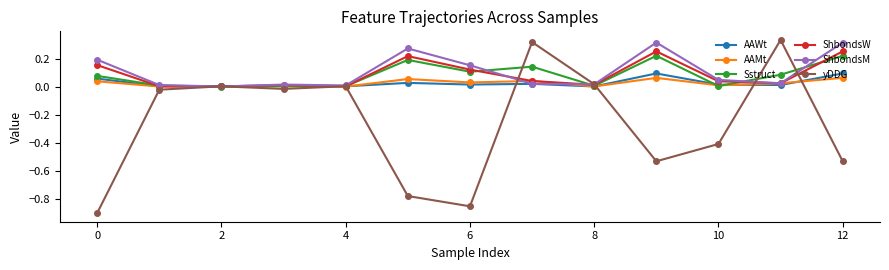

True or false: ShbondsW has more than 0 points higher than both neighbors.

True